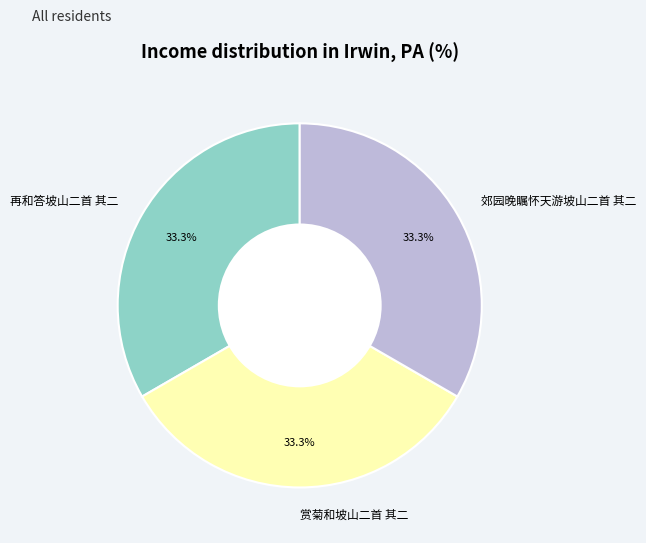

What percentage is NOT represented by 郊园晚瞩怀天游坡山二首 其二?

66.7%